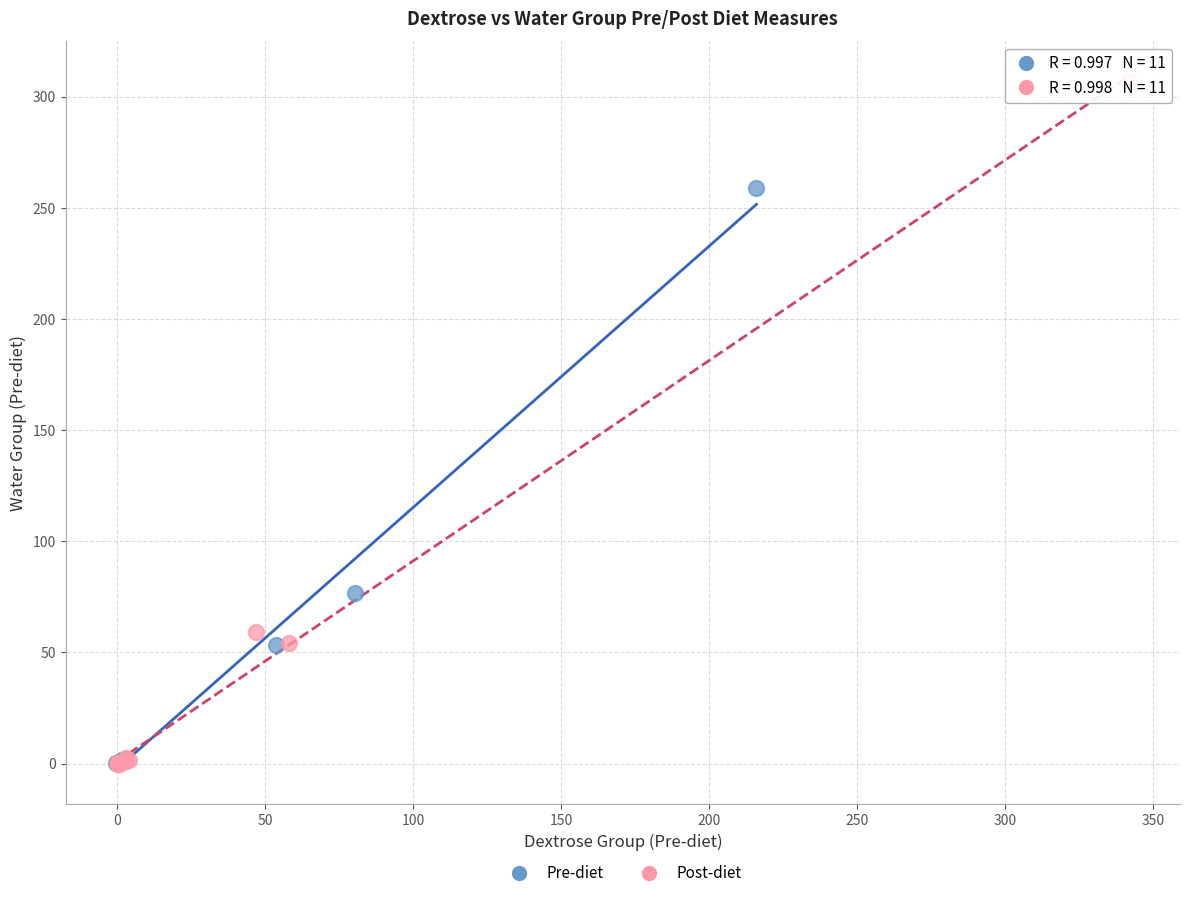

Which series reaches the maximum Y coordinate?

Post-diet